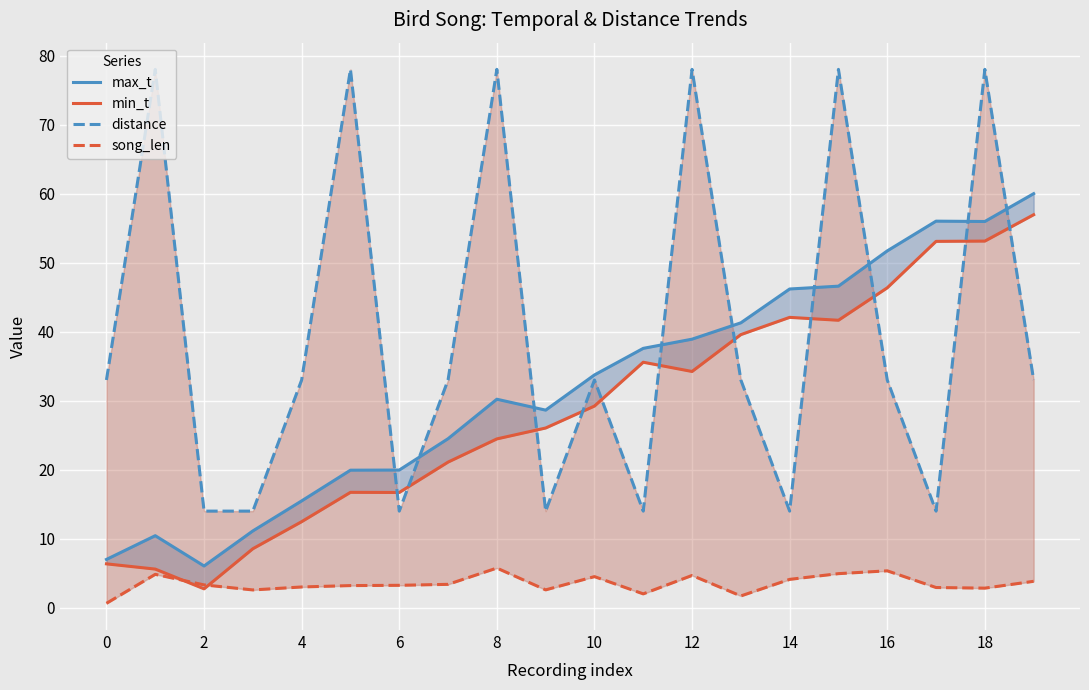

What is the difference between the second highest and minimum values in the max_t series?

50.0